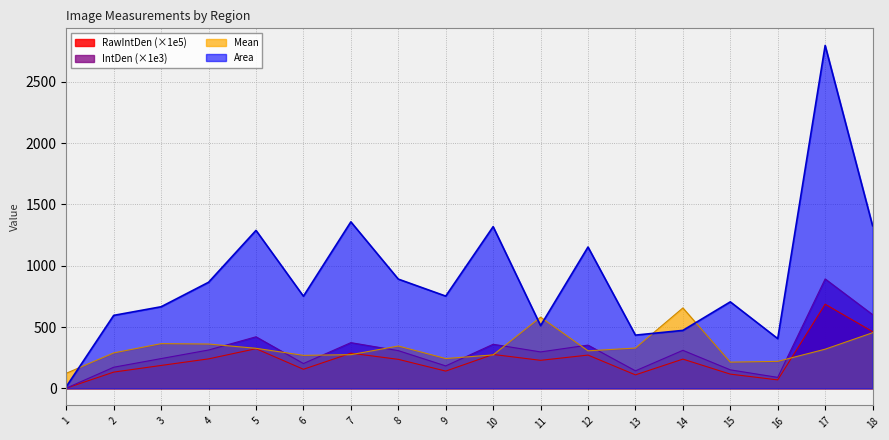

Rank the series by their maximum value, from highest to lowest.

Area, IntDen (×1e3), RawIntDen (×1e5), Mean